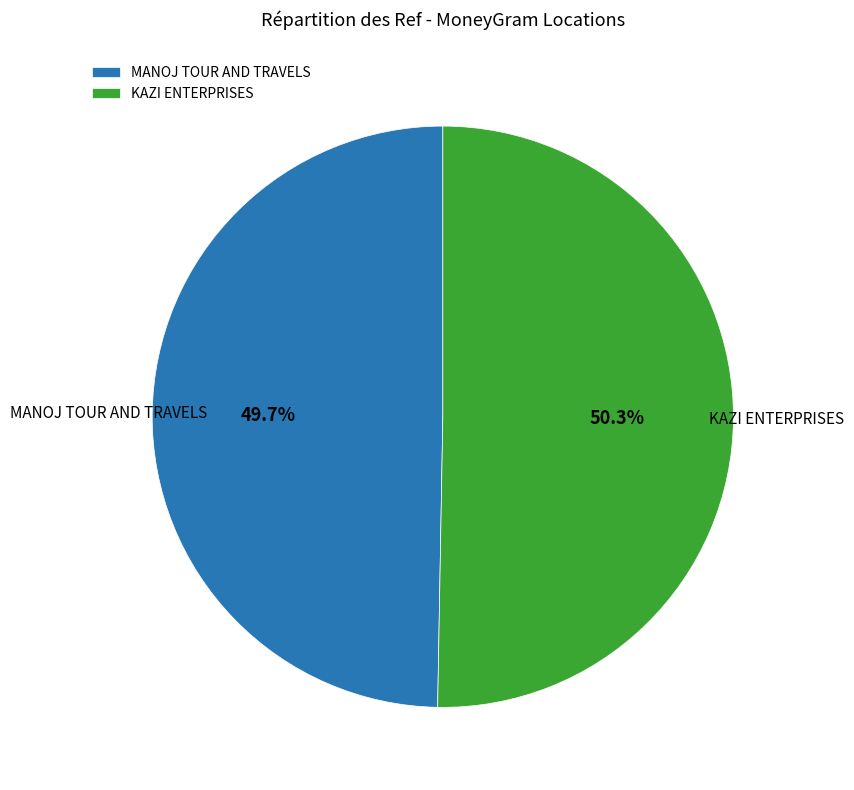

Do KAZI ENTERPRISES and MANOJ TOUR AND TRAVELS together represent more than half of the pie?

Yes